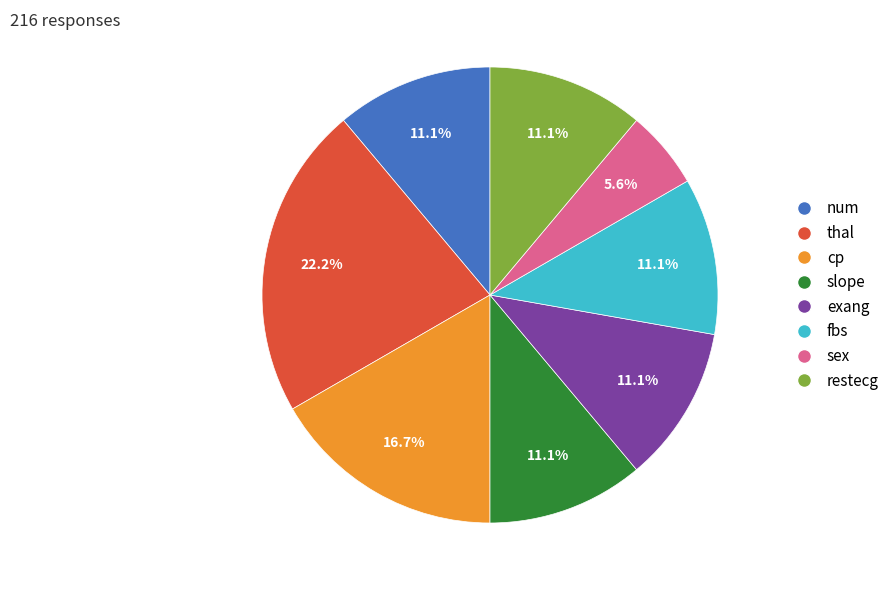

Which category has the biggest portion of the pie?

thal